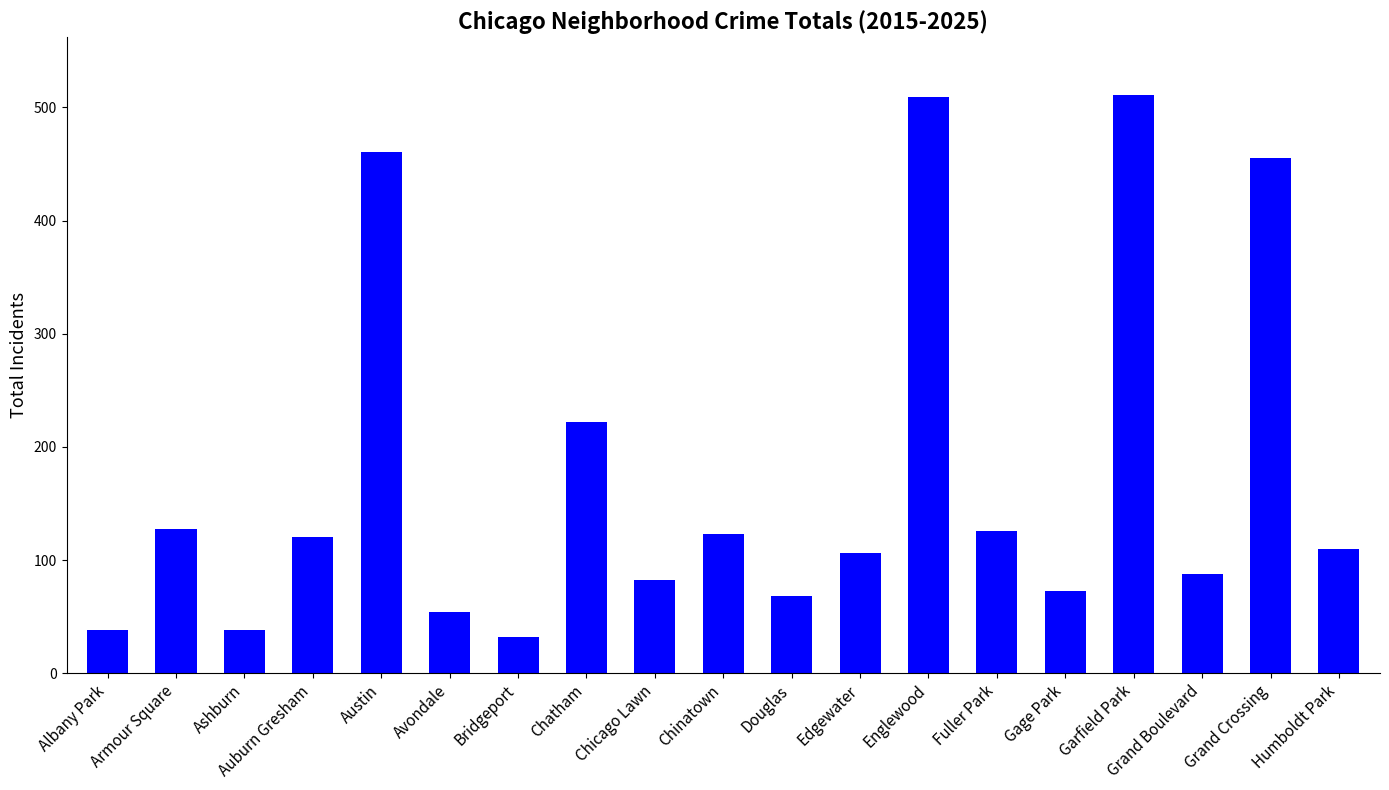

True or false: the data shows 120 at Auburn Gresham.

True